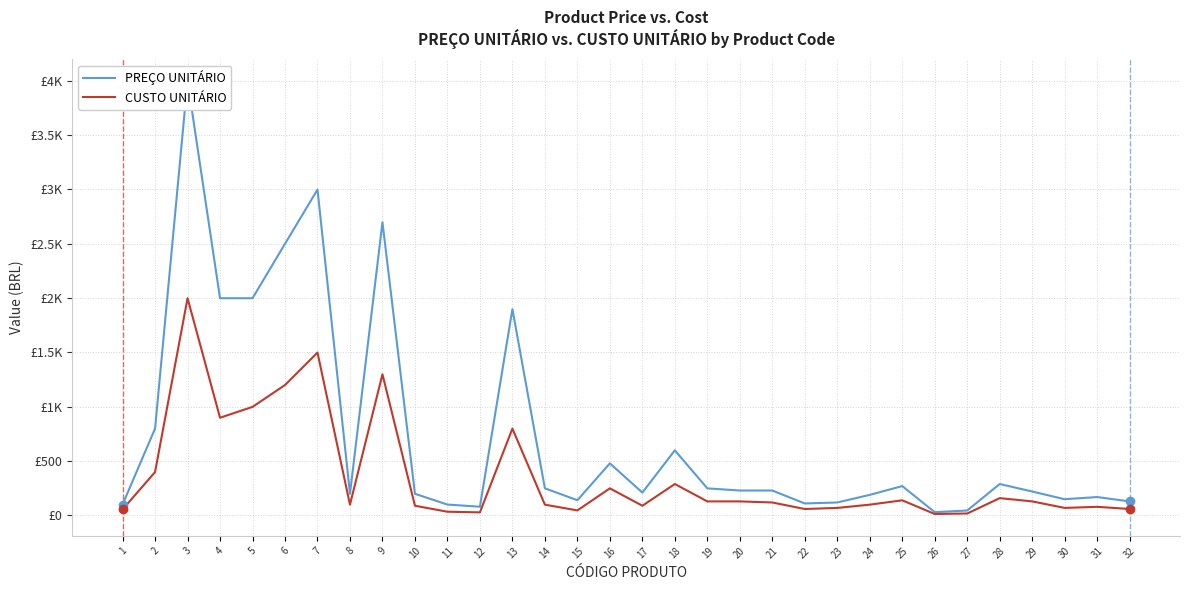

What is the difference between the maximum and minimum values in the PREÇO UNITÁRIO series?

3969.0